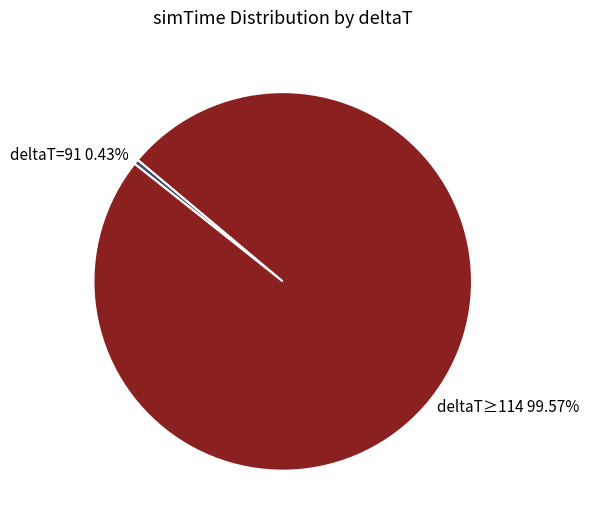

Is there a majority slice in this chart?

Yes